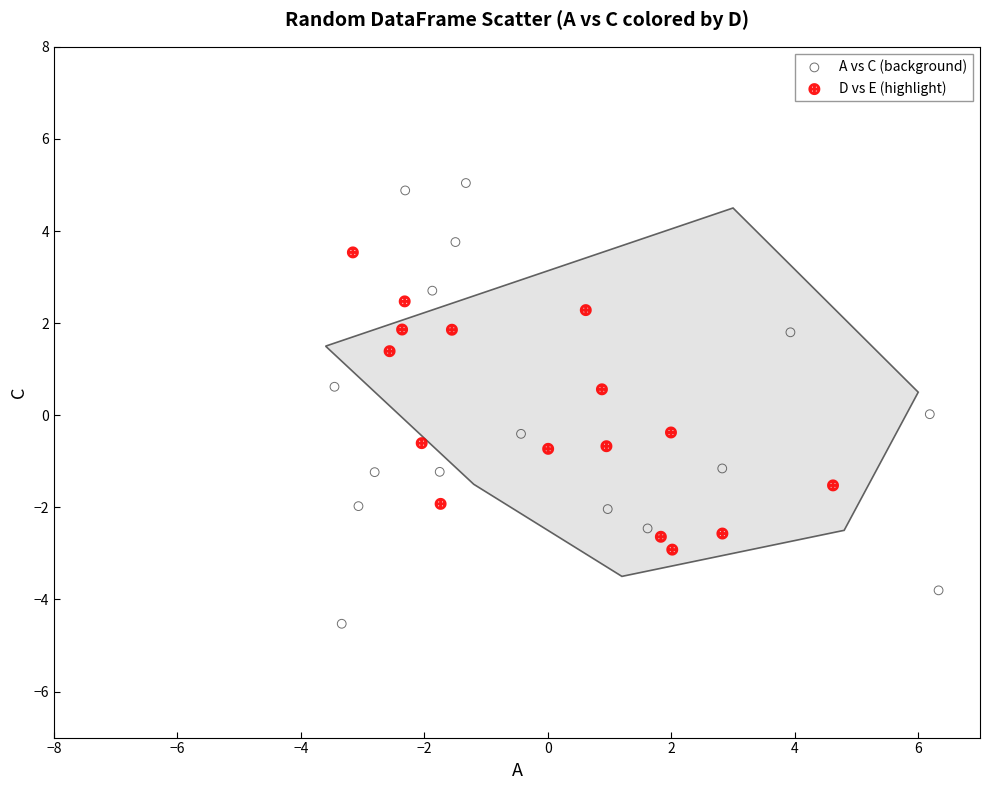

Which series contains the lowest Y value?

A vs C (background)